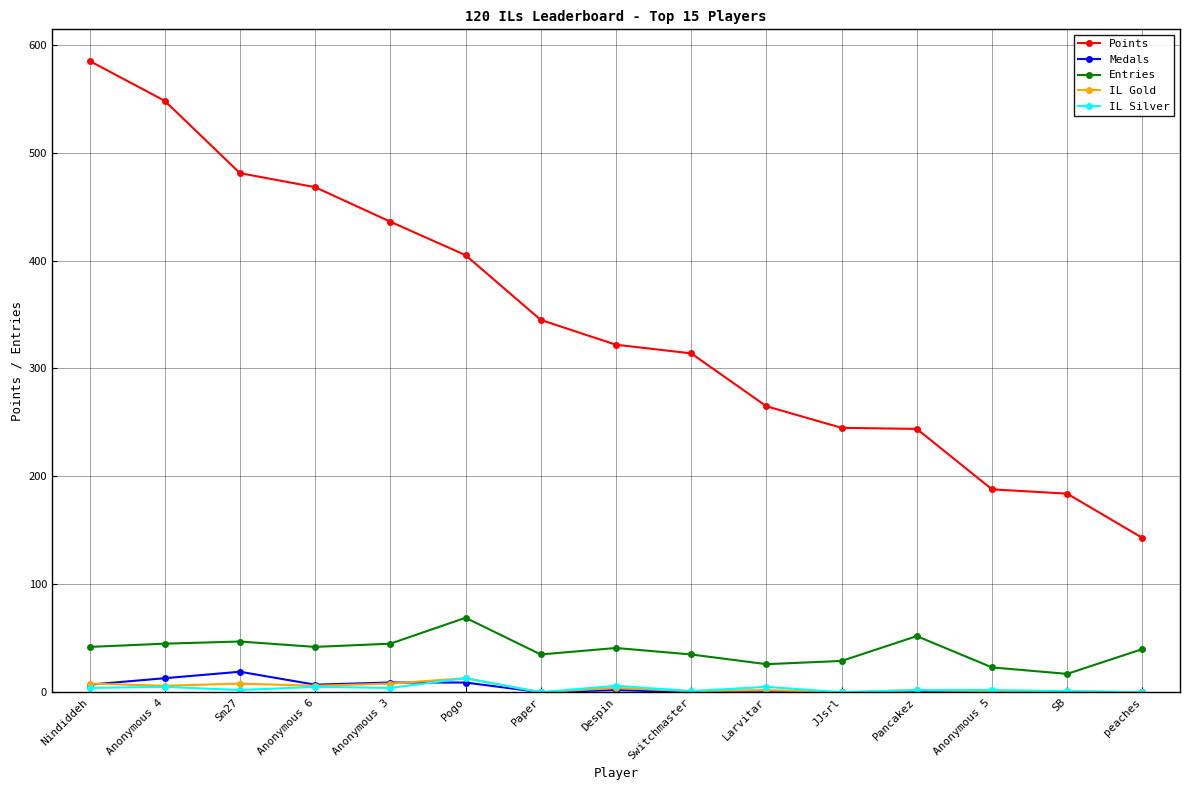

What position from the right is JJsrl?

5